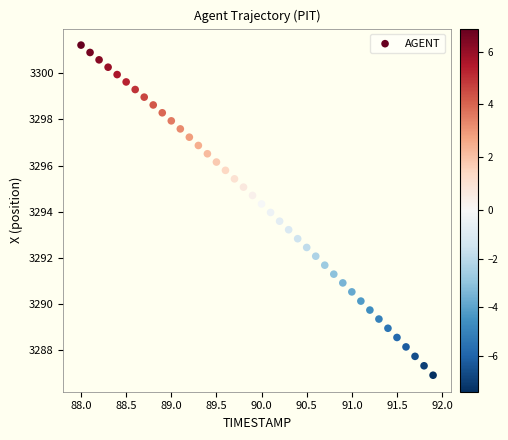

What is the range of Y values (max minus min)?

14.3